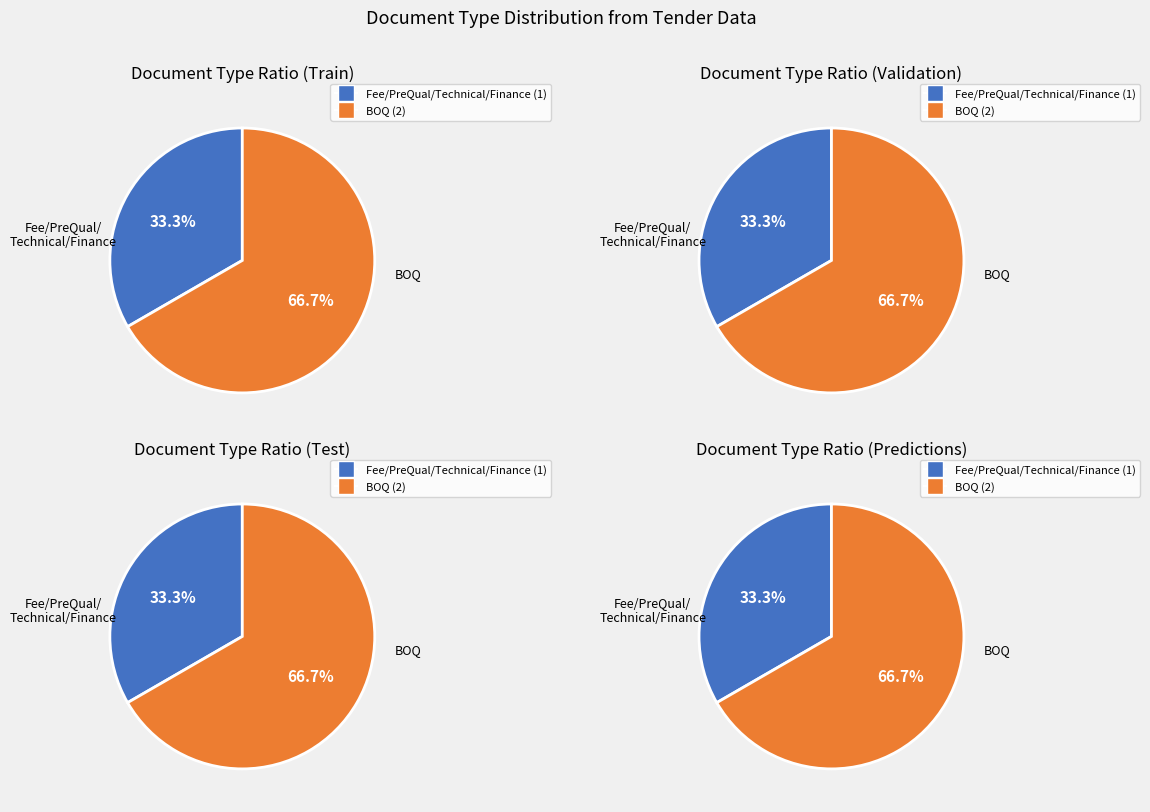

Does any single category account for the majority?

Yes